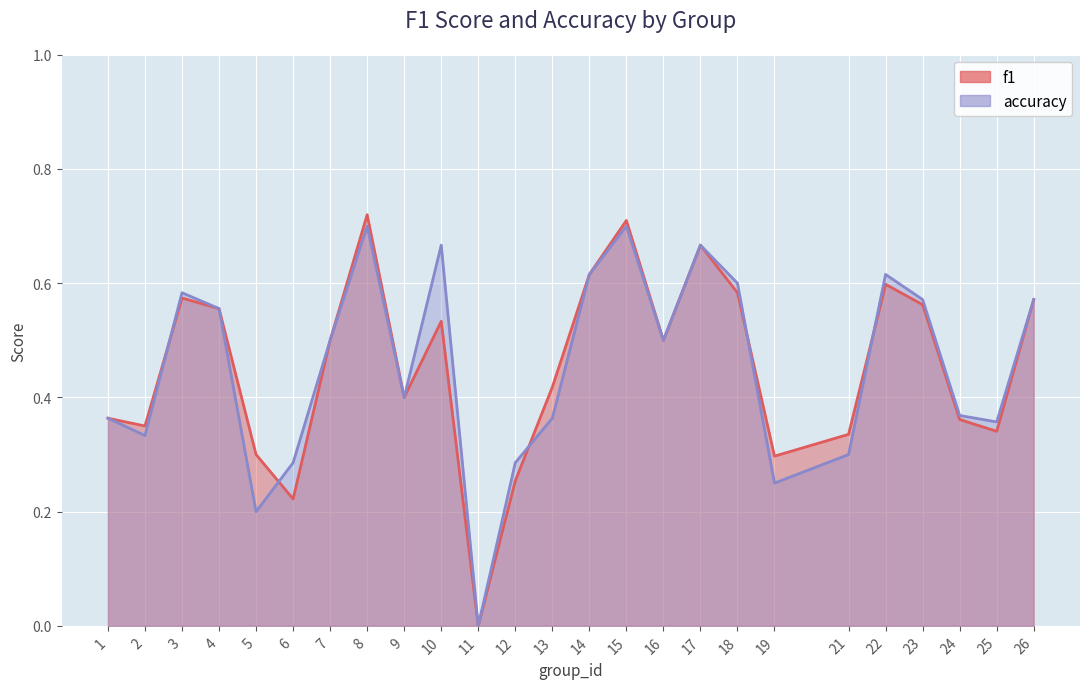

Which series changed the most between 5 and 26?

accuracy